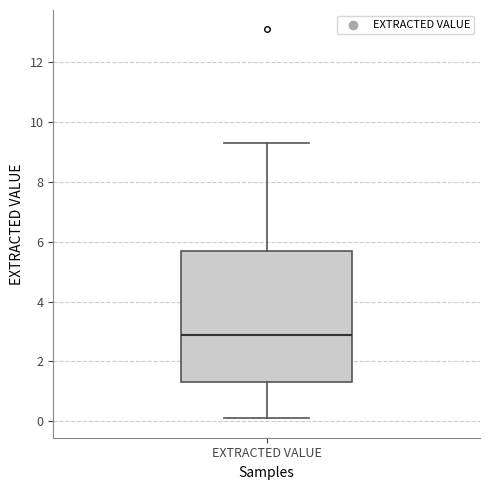

Read this box plot against the y-axis: the position of the median line, the range covered by the box, and the ends of both whiskers. The values are not printed on the chart, so give them approximately, as read against the axis.

median 3.0, box 1.4 to 5.8, whiskers 0.2 to 9.4